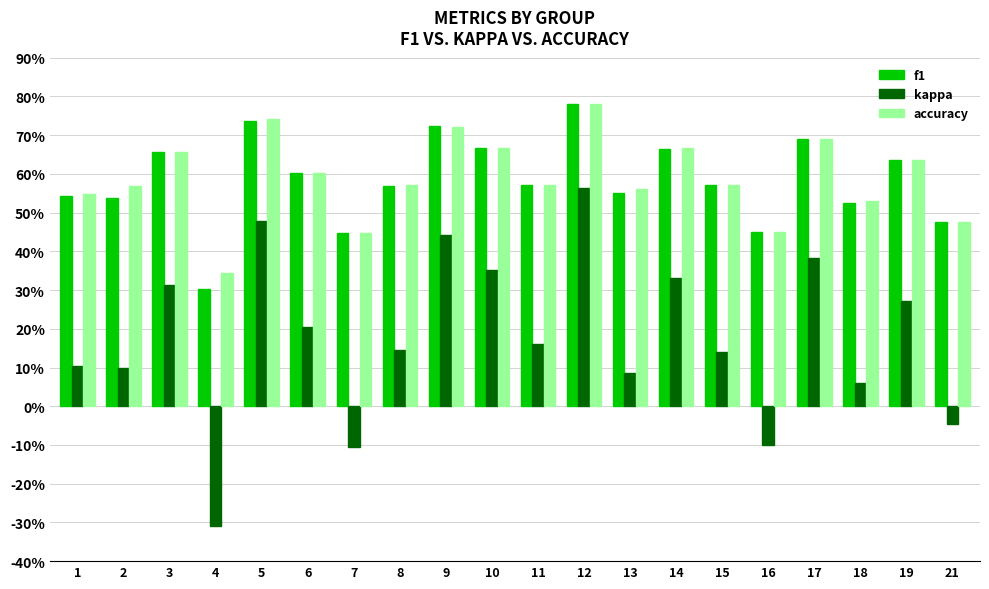

At 18, list the series in order from smallest to largest.

kappa, f1, accuracy